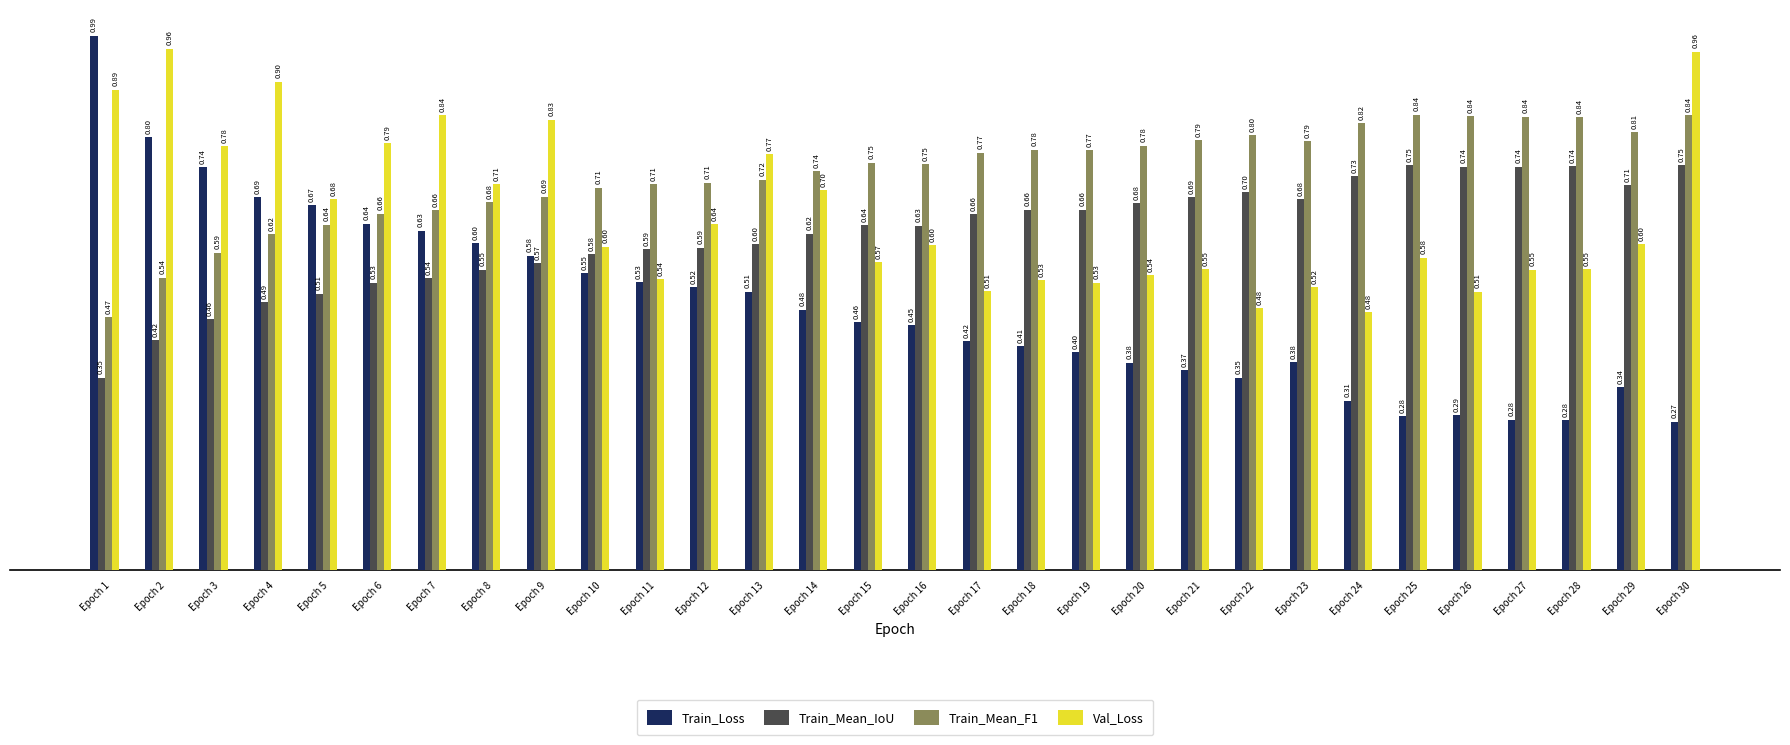

Count the number of categories in the chart.

30